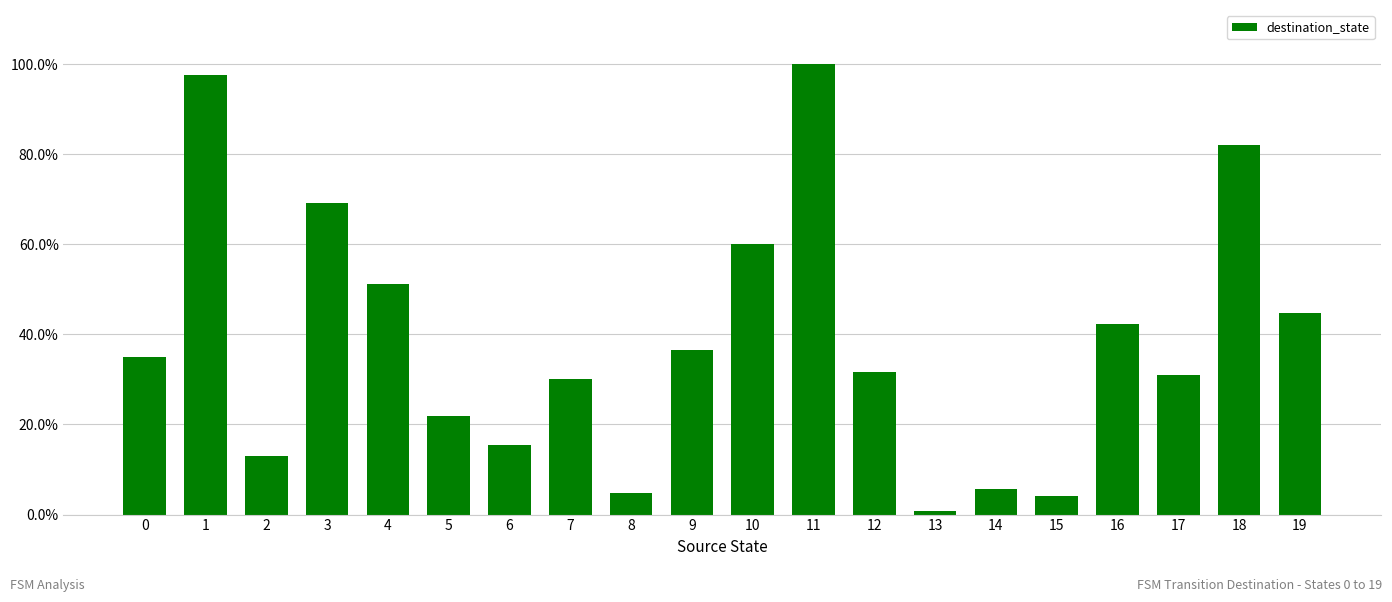

List the labels in order of value, smallest first.

13, 15, 8, 14, 2, 6, 5, 7, 17, 12, 0, 9, 16, 19, 4, 10, 3, 18, 1, 11